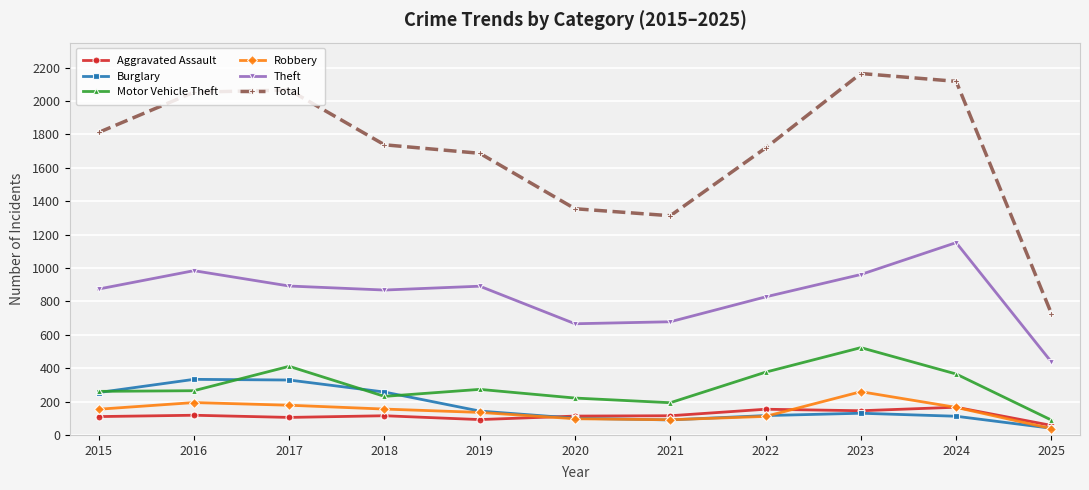

How many values in the Robbery series are below 154?

5